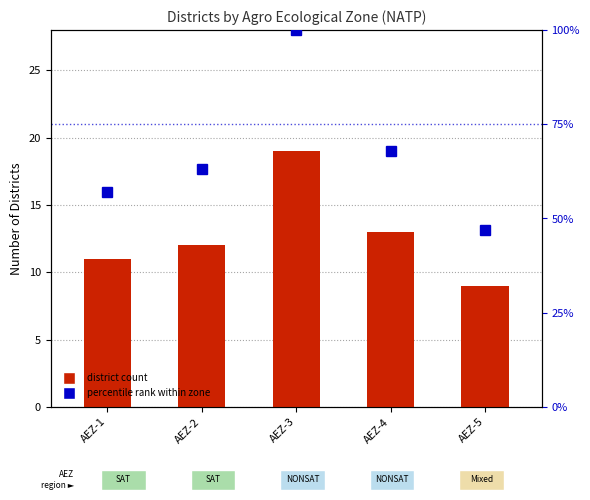

What are all the series names shown in the legend?

district count, percentile rank within zone